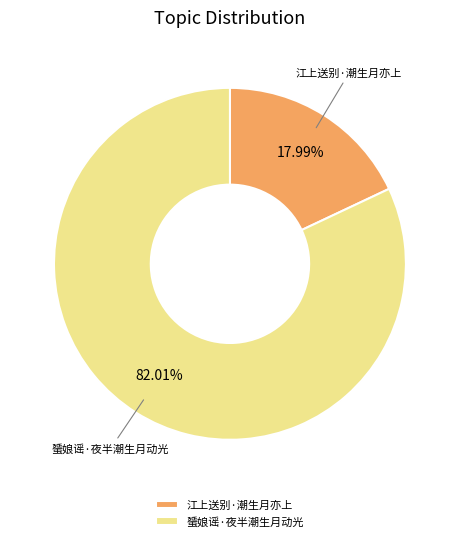

Which slice is the largest?

蜑娘谣·夜半潮生月动光